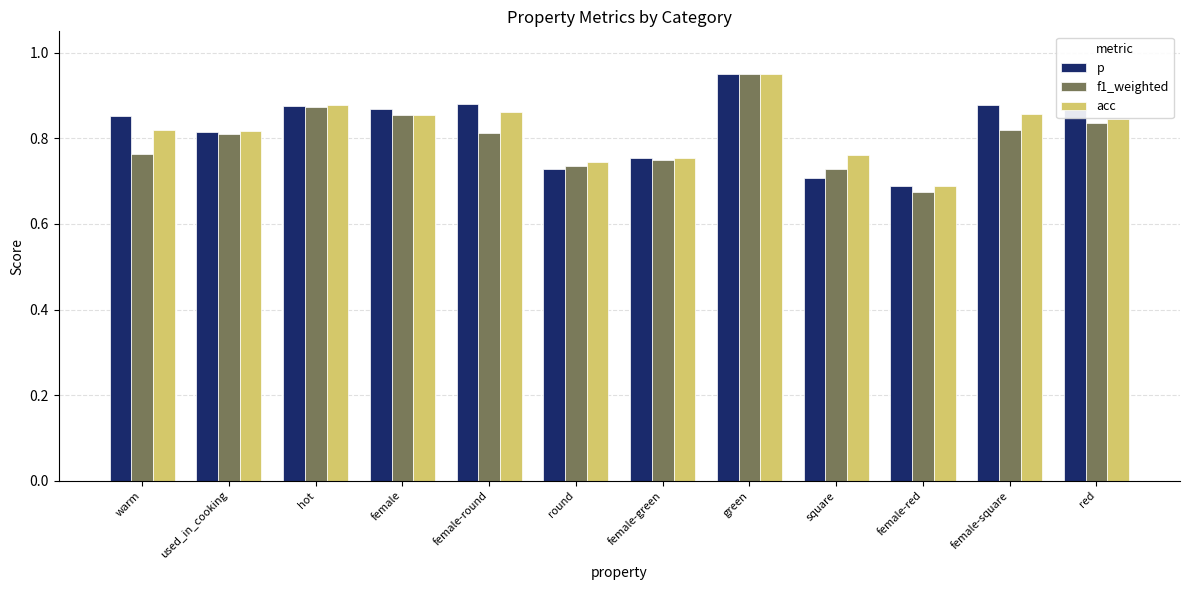

The value of p at warm is 0.4. True or false?

False